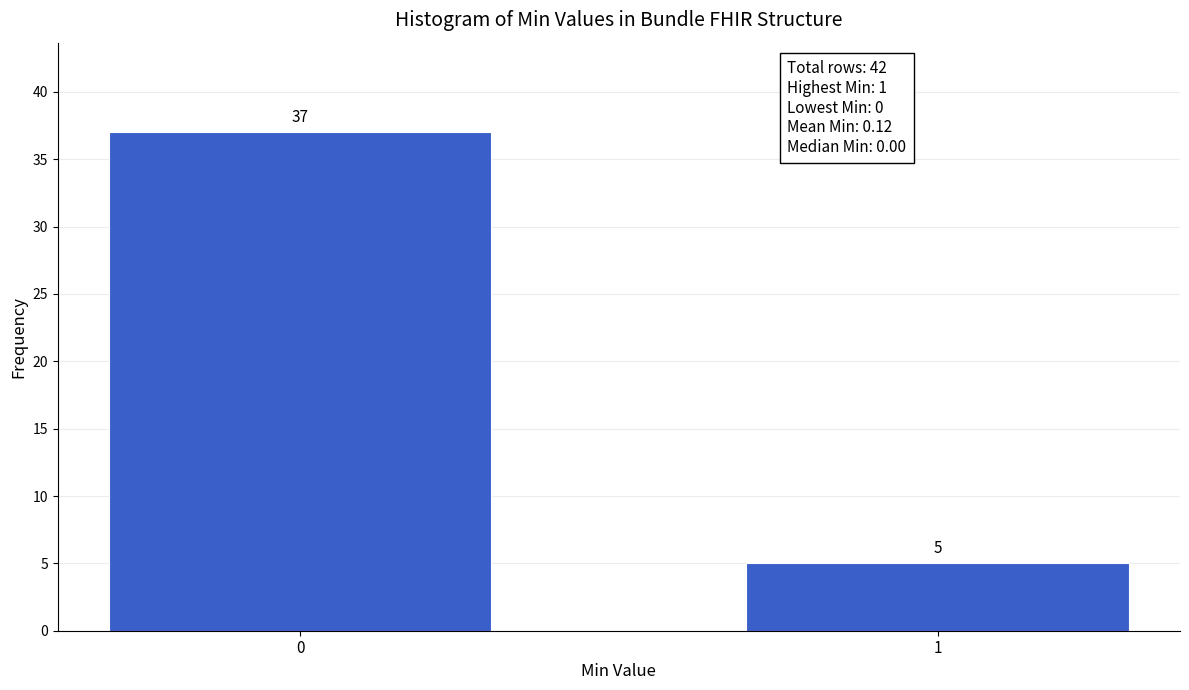

Reading left to right, transcribe all the data shown in this chart.

37	5